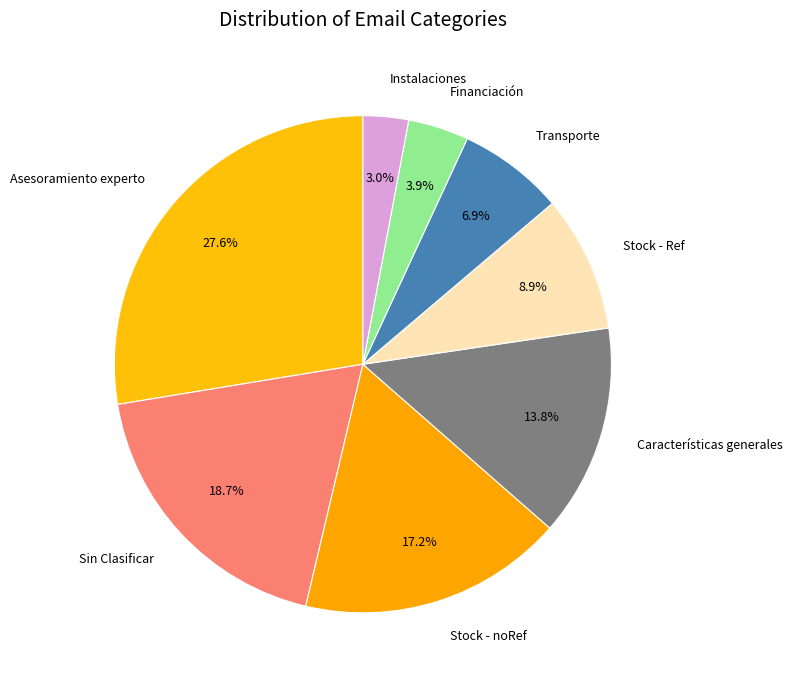

Is it true that Sin Clasificar is 10% of the pie?

False